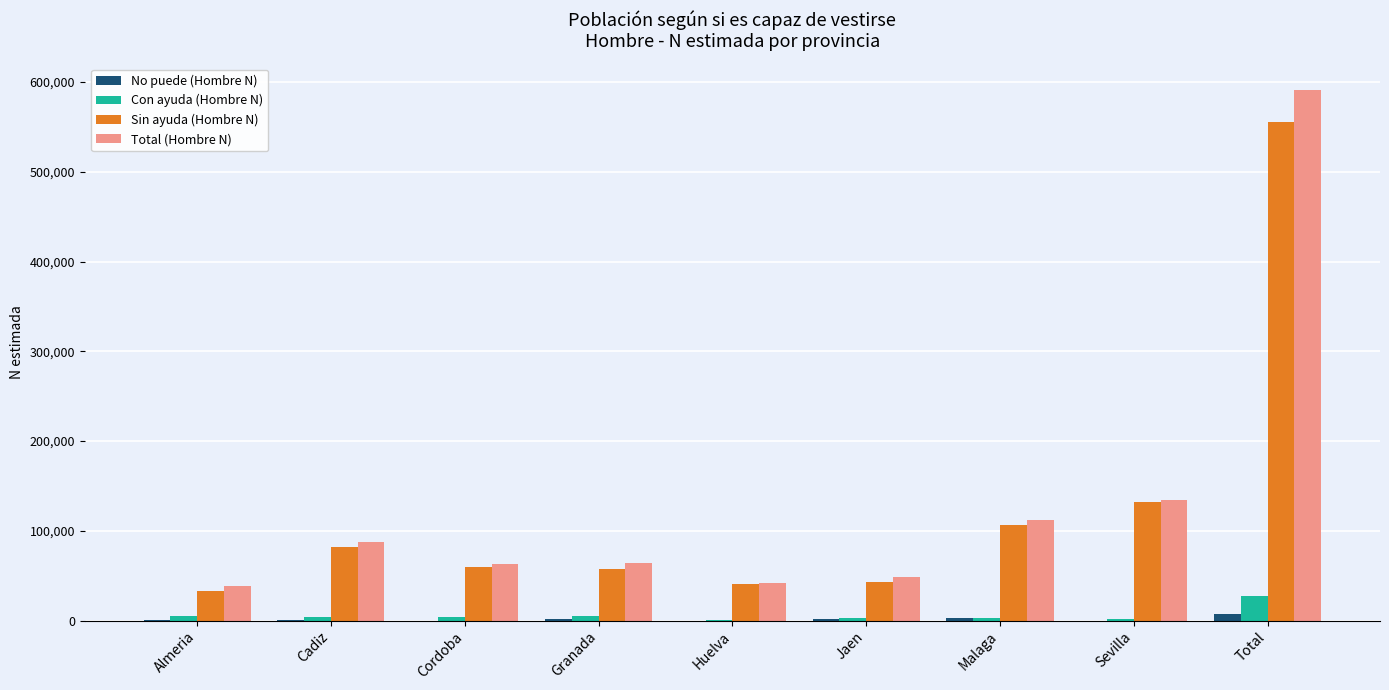

Is the value of Con ayuda (Hombre N) at Granada greater than the value of Sin ayuda (Hombre N) at Cordoba?

No